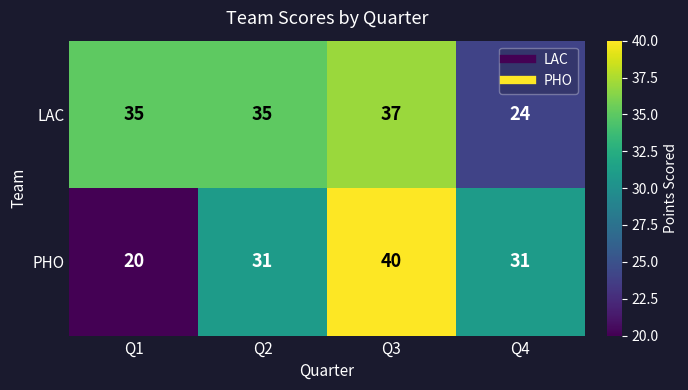

Which series has the widest spread of values?

PHO